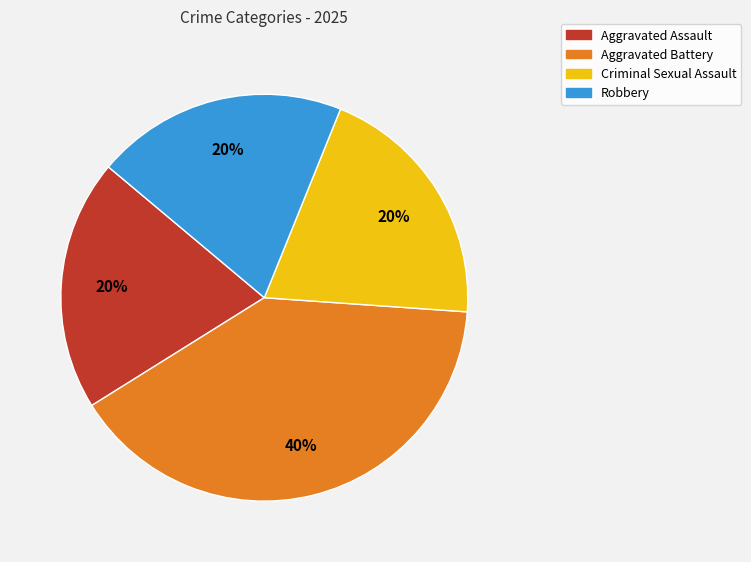

Does Aggravated Battery account for over 50% of the chart?

No